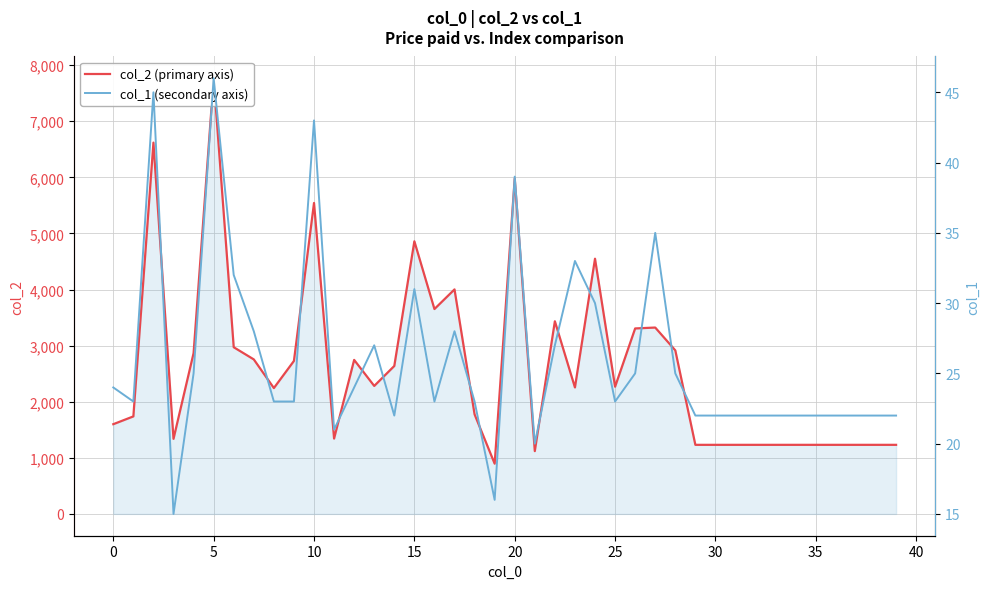

Count the number of categories in the chart.

40